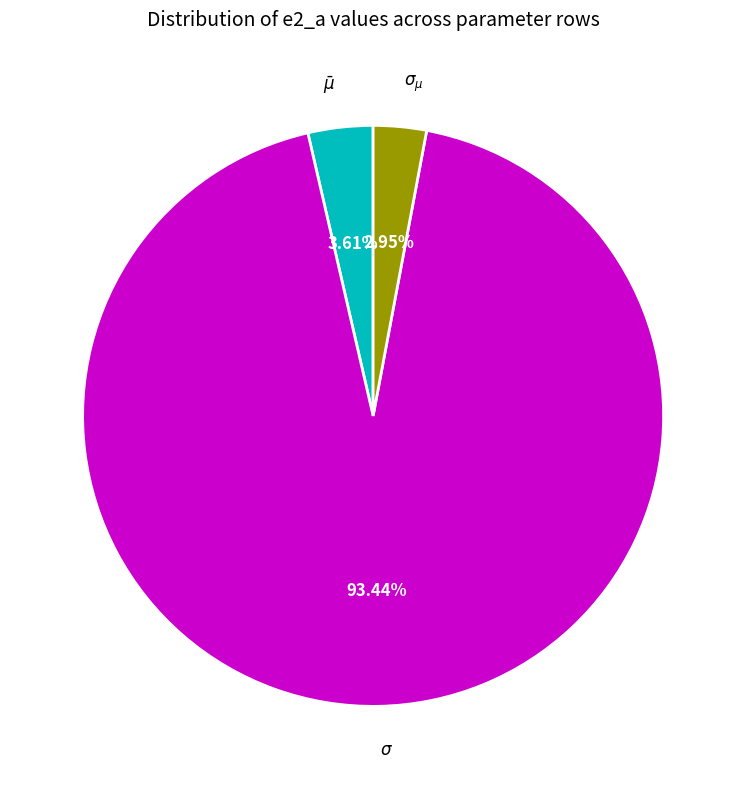

True or false: $\sigma_{\mu}$ accounts for 3% of the total.

True